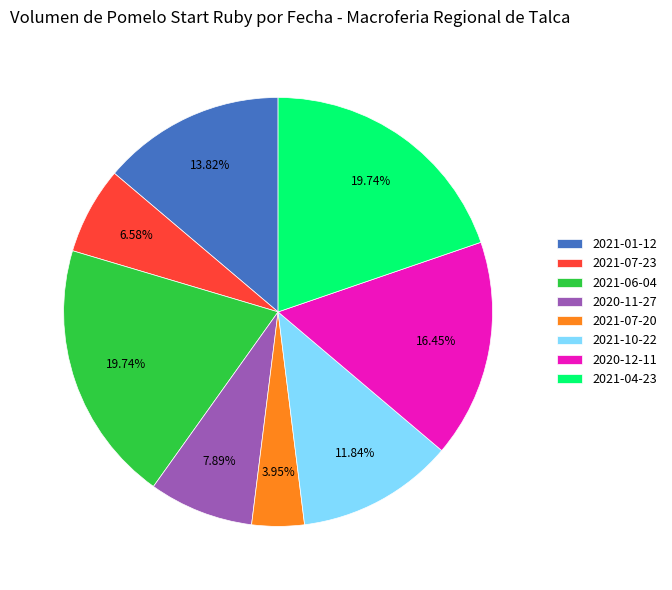

How many slices are in this pie chart?

8